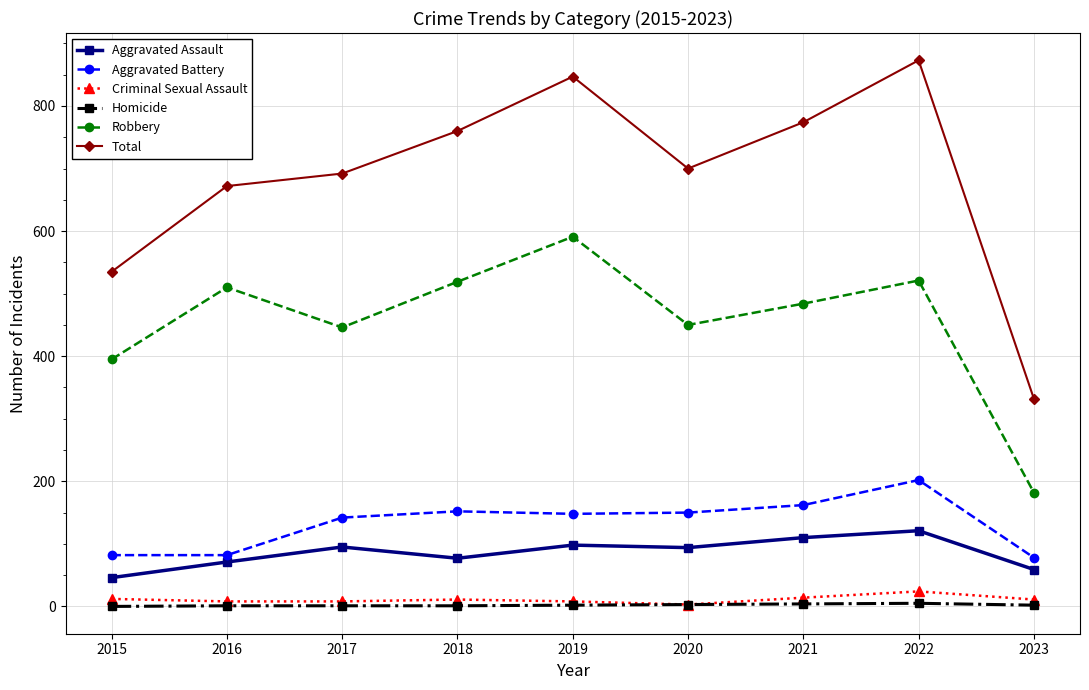

What is the spread (max minus min) of values at 2018?

759